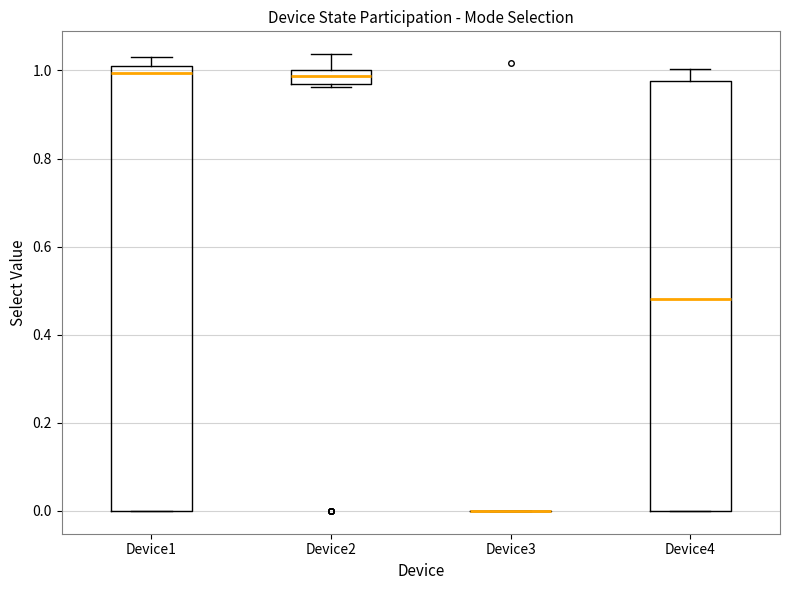

Reading left to right, read every box against the y-axis: the position of its median line, the range the box covers, and the ends of its whiskers. The values are not printed on the chart, so give them approximately, as read against the axis.

Device1: median 1.00, box 0.00 to 1.02, whiskers 0.00 to 1.04
Device2: median 0.98, box 0.96 to 1.00, whiskers 0.96 (just below the box's lower edge) to 1.04
Device3: box collapsed to a line at 0.00, whiskers 0.00 to 0.00
Device4: median 0.48, box 0.00 to 0.98, whiskers 0.00 to 1.00